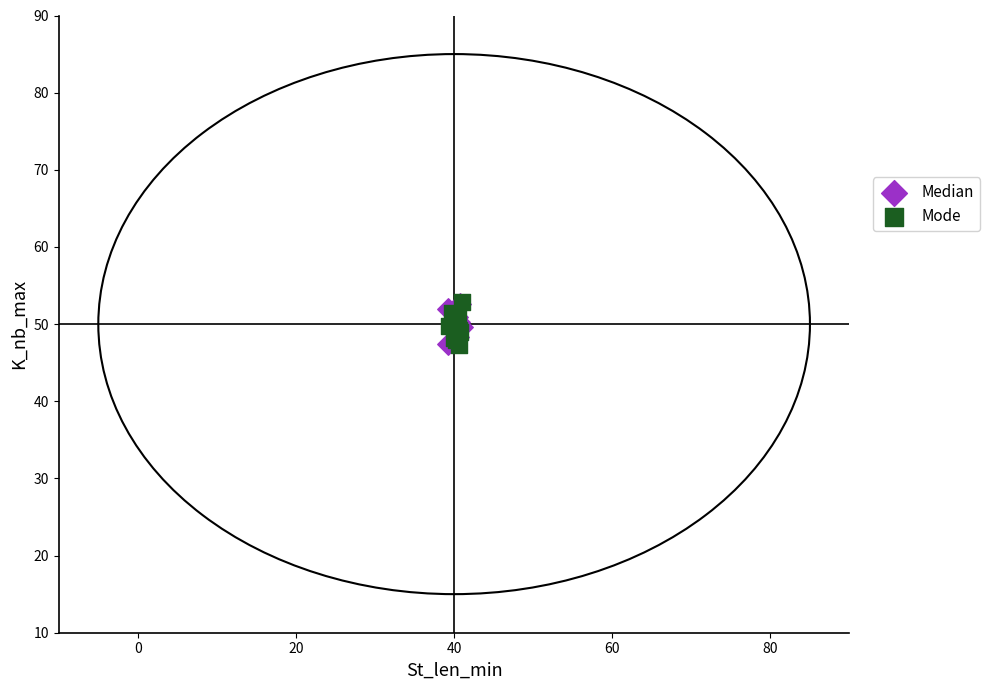

What are all the series names shown in the legend?

Median, Mode